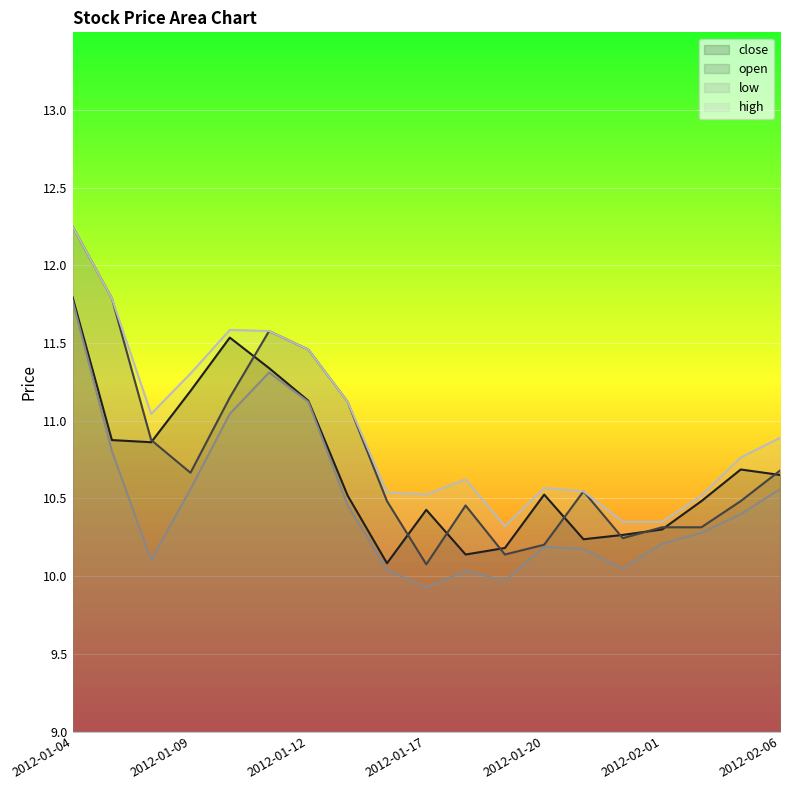

What is the greatest value displayed?

12.3